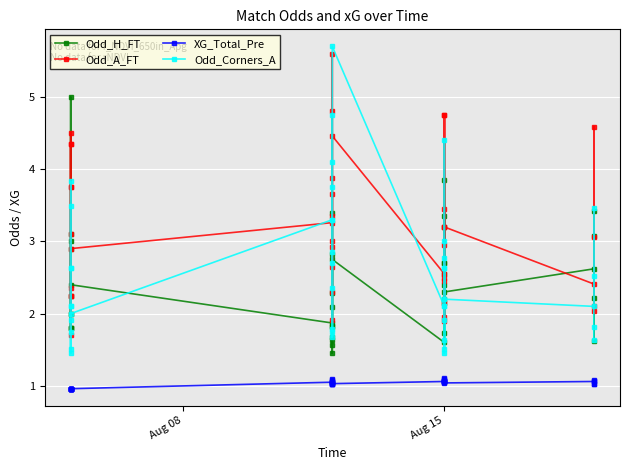

Is it true that XG_Total_Pre equals 0.4 at 18?

False